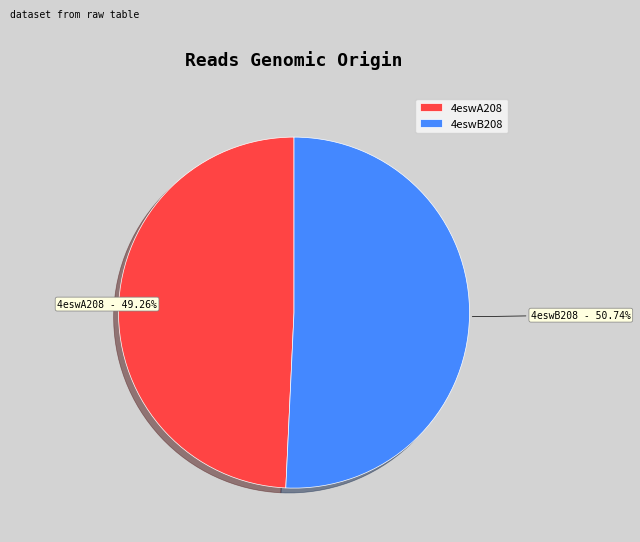

To the nearest percent, what is the combined percentage of 4eswA208 and 4eswB208?

100%